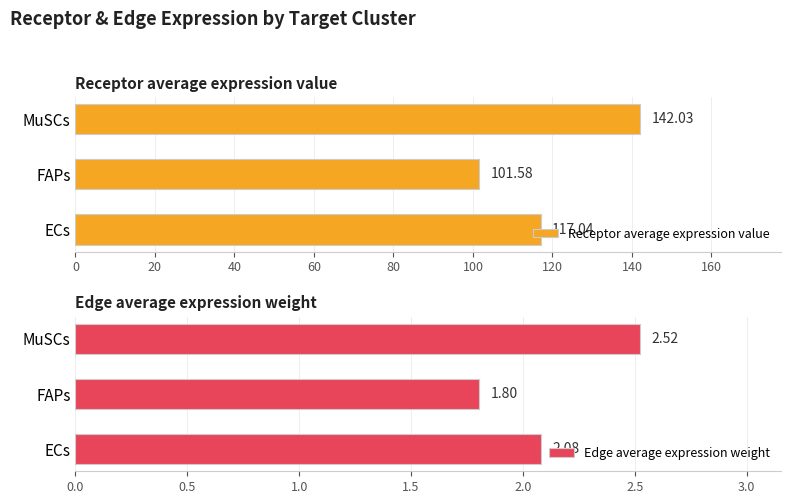

Reading right to left, transcribe all the data shown in this chart.

Receptor average expression value: 142.0	101.6	117.0
Edge average expression weight: 2.5	1.8	2.1